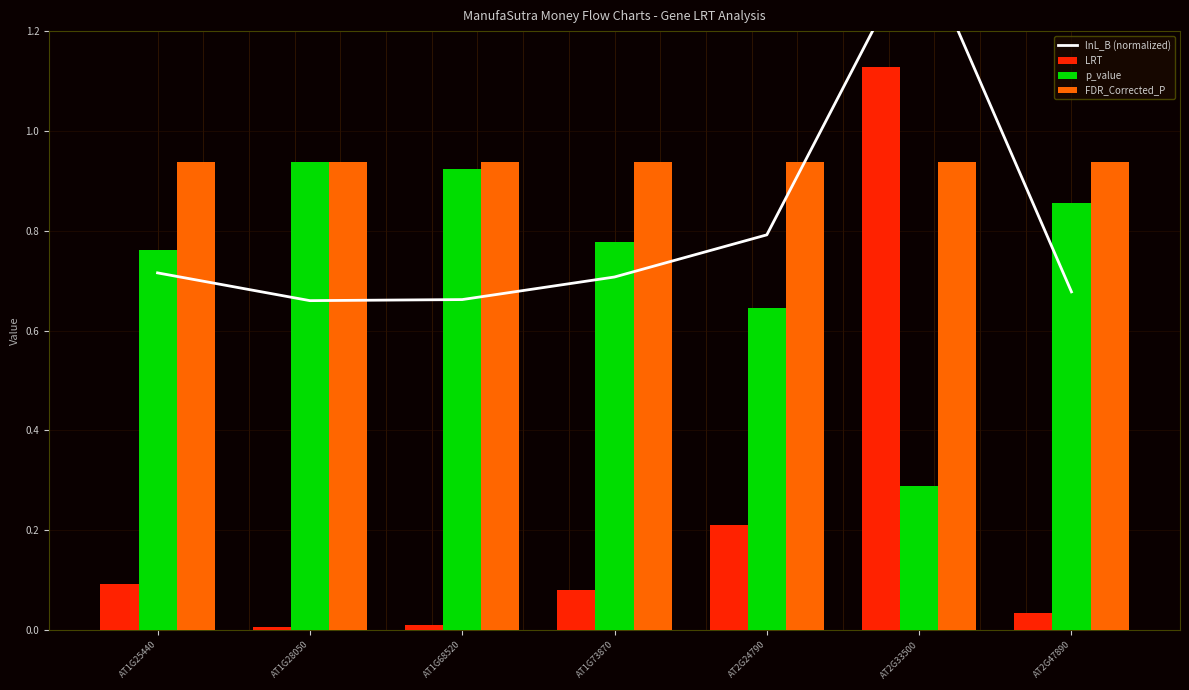

What is the label of the 3rd bar from the left?

AT1G68520